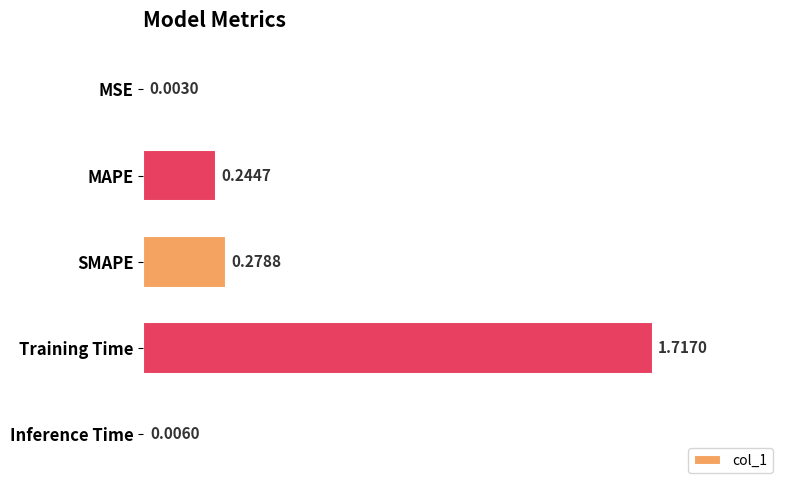

What is the sum of the values at Training Time and SMAPE?

2.0